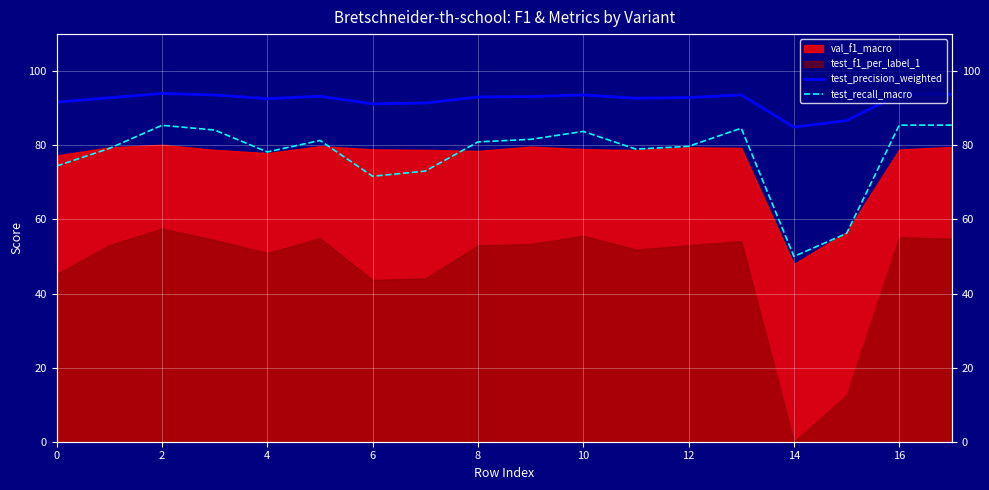

At how many categories does at least one series exceed 92?

13